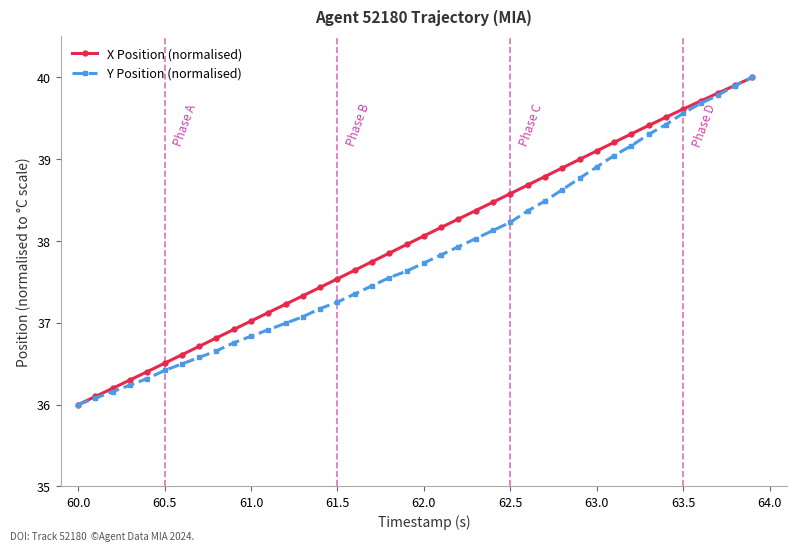

Which series has the largest total across all categories?

X Position (normalised)